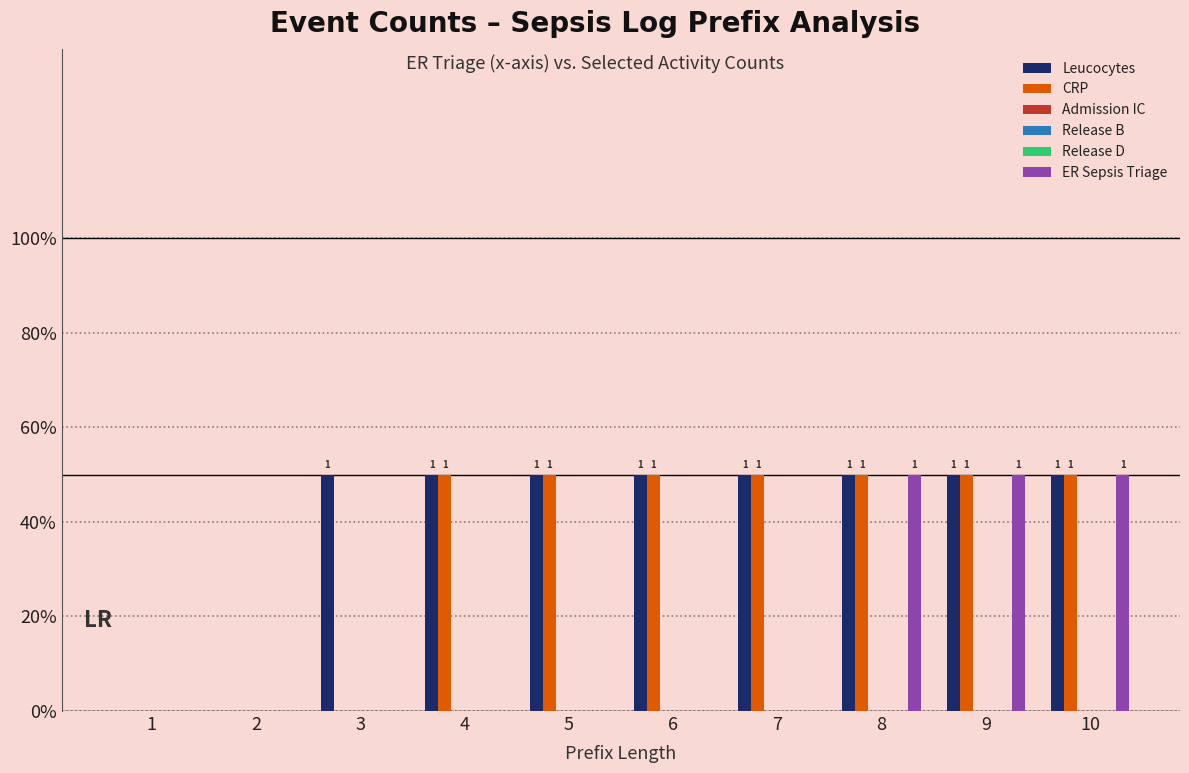

Reading left to right, extract all data points from this chart.

Leucocytes: 1=0	2=0	3=1	4=1	5=1	6=1	7=1	8=1	9=1	10=1
CRP: 1=0	2=0	3=0	4=1	5=1	6=1	7=1	8=1	9=1	10=1
Admission IC: 1=0	2=0	3=0	4=0	5=0	6=0	7=0	8=0	9=0	10=0
Release B: 1=0	2=0	3=0	4=0	5=0	6=0	7=0	8=0	9=0	10=0
Release D: 1=0	2=0	3=0	4=0	5=0	6=0	7=0	8=0	9=0	10=0
ER Sepsis Triage: 1=0	2=0	3=0	4=0	5=0	6=0	7=0	8=1	9=1	10=1